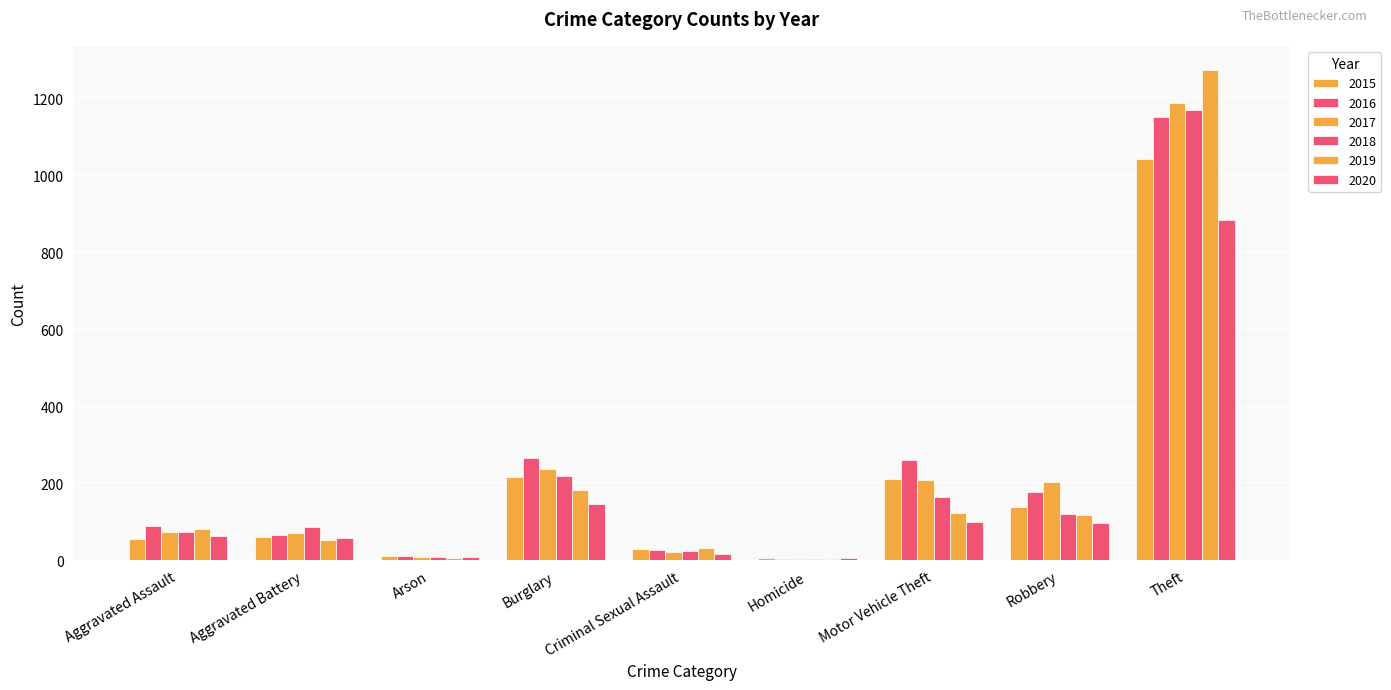

Are the bars horizontal?

No